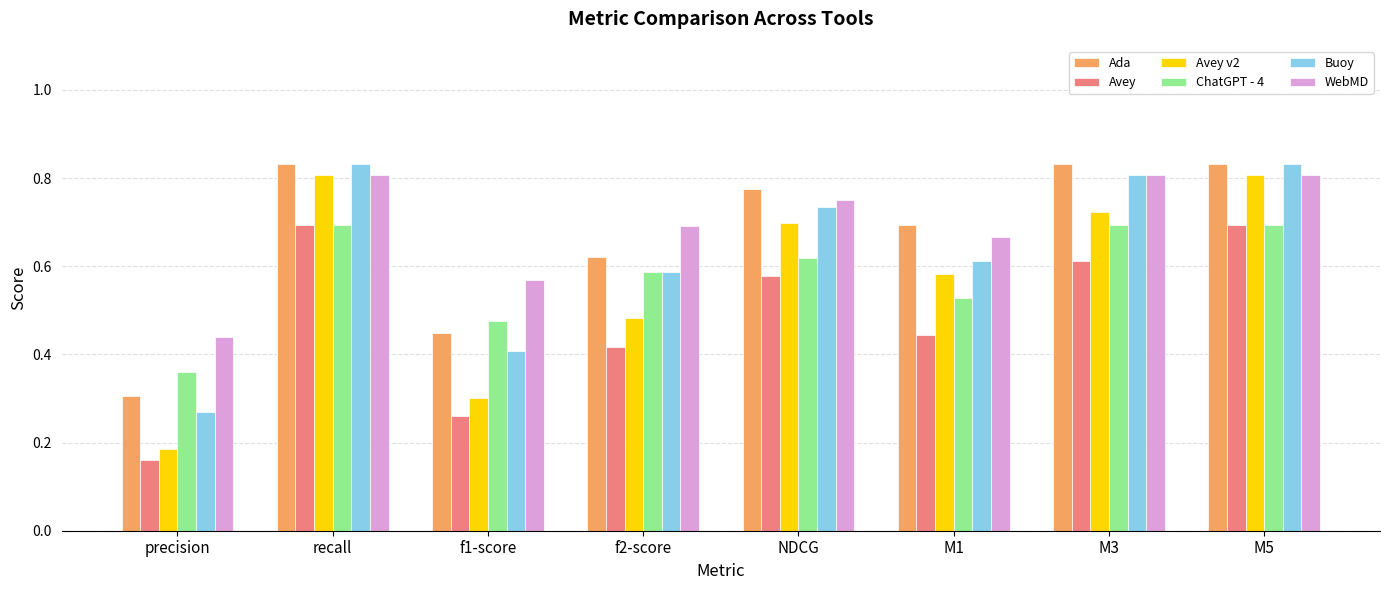

Are the bars horizontal?

No